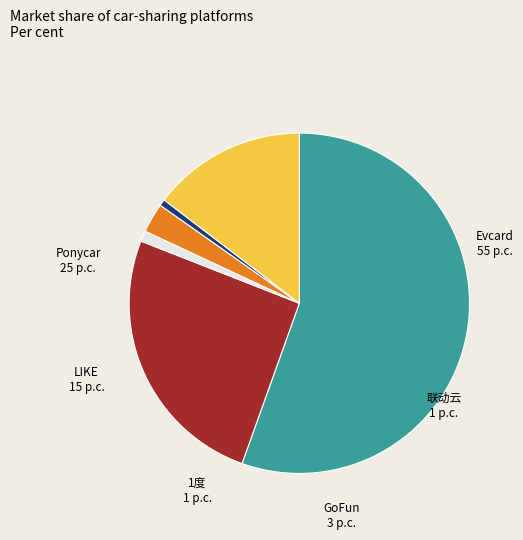

Which category accounts for the majority?

Evcard